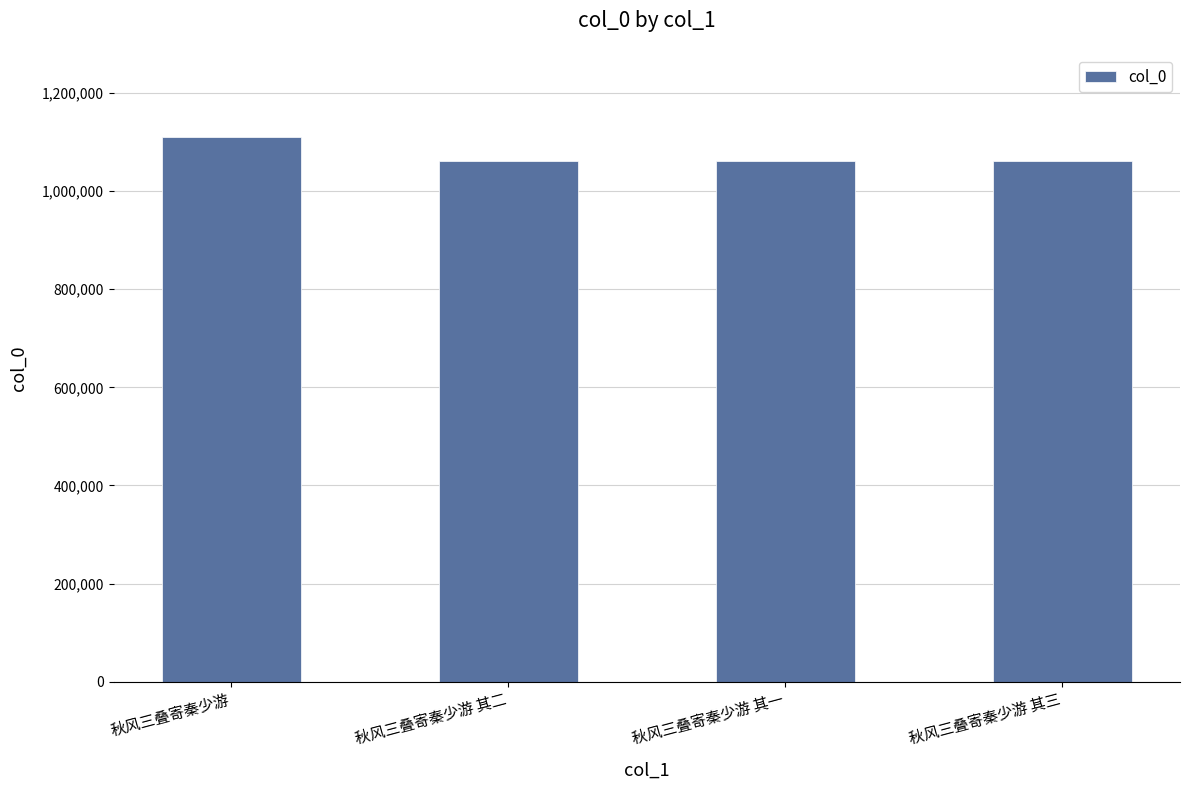

Is it true that the value at 秋风三叠寄秦少游 其一 is 1062466?

True